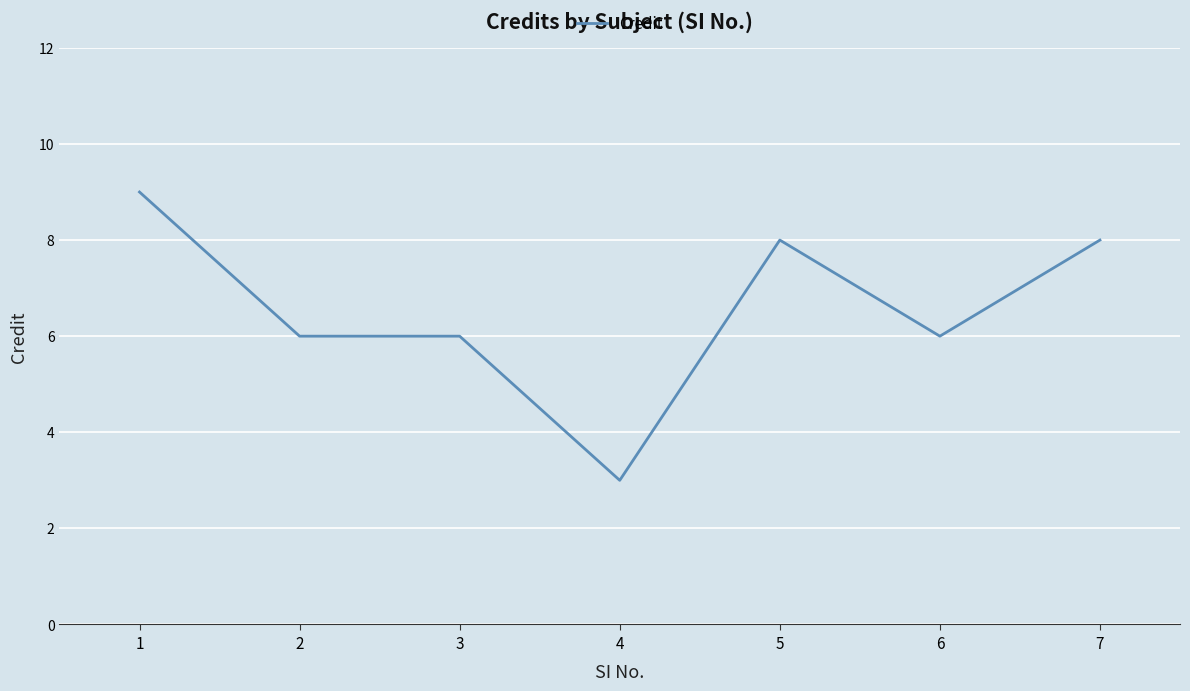

What is the difference between the maximum and minimum values?

6